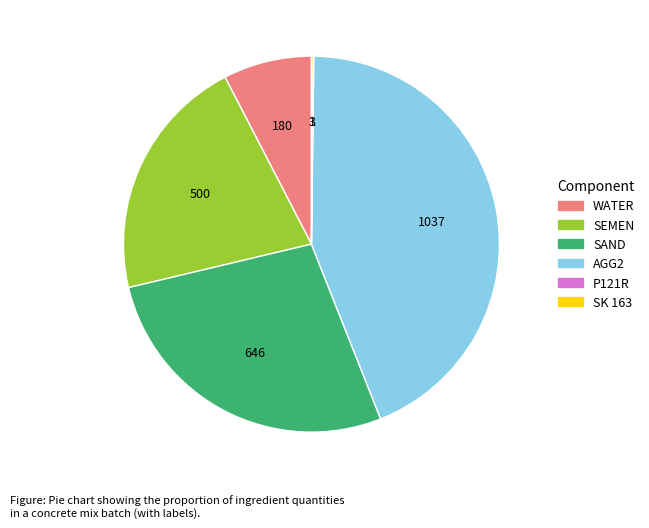

True or false: SAND accounts for 27% of the total.

True